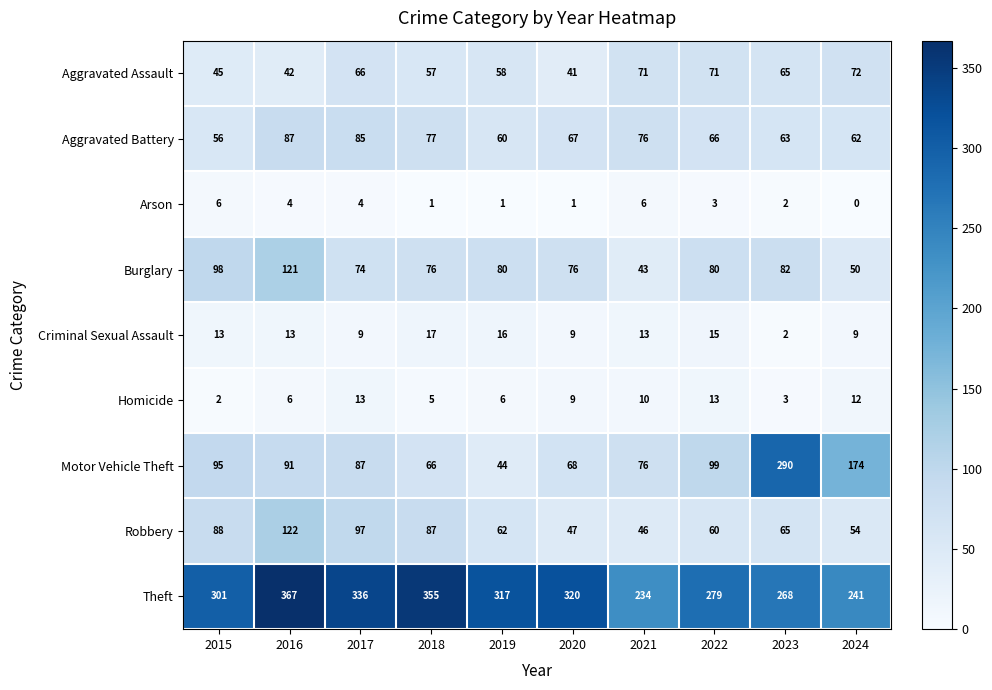

Which category has the lowest value in the Robbery series?

2021